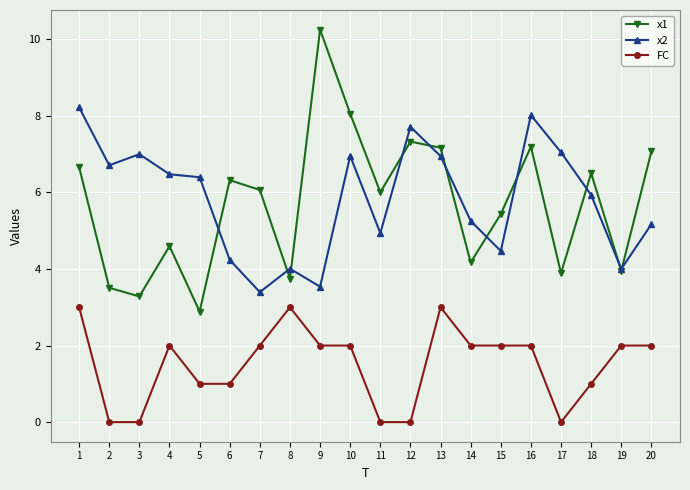

At which label does FC first exceed 2?

1